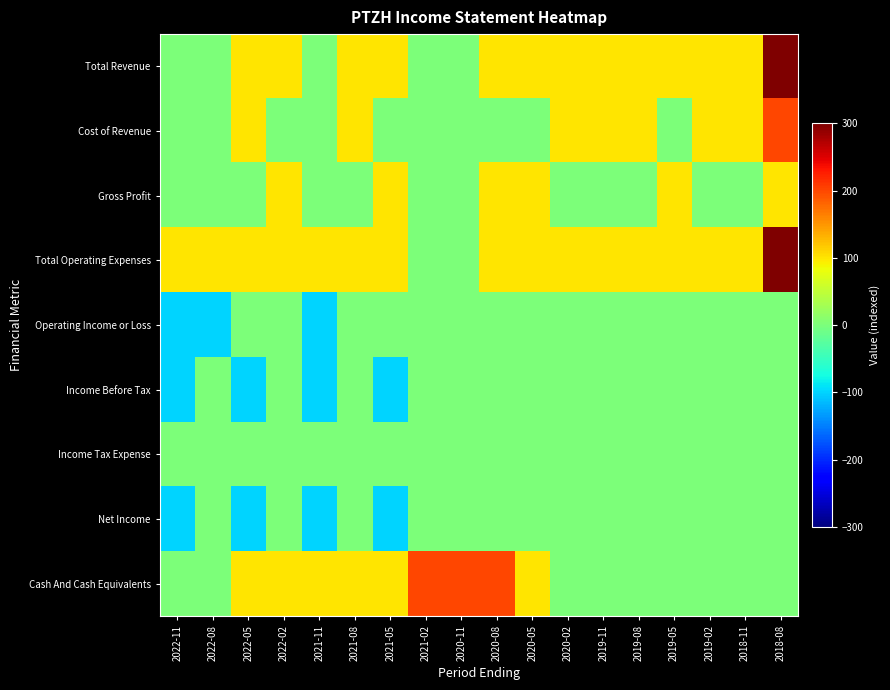

Count the number of categories in the chart.

18